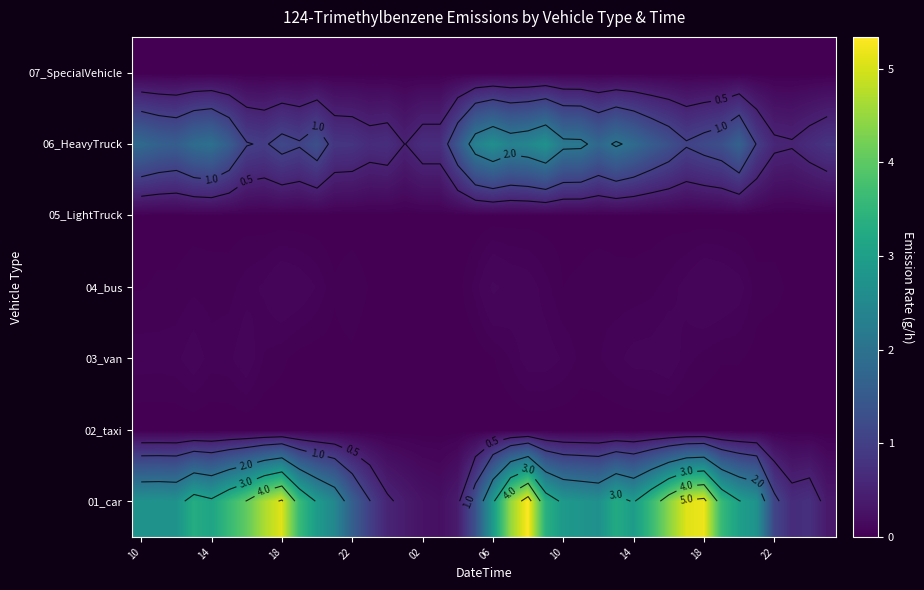

How many series are shown in this chart?

7